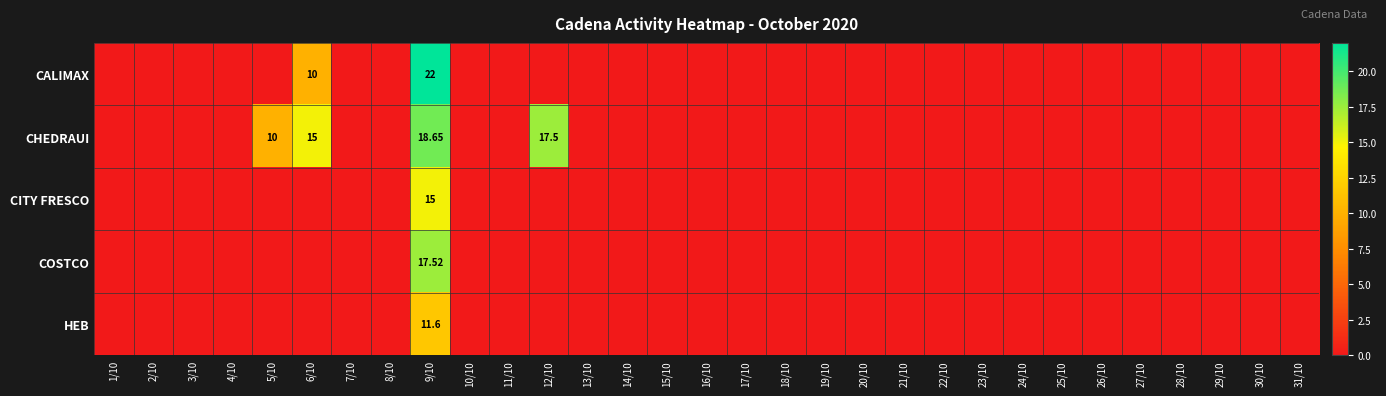

Which series has the largest total across all categories?

CHEDRAUI